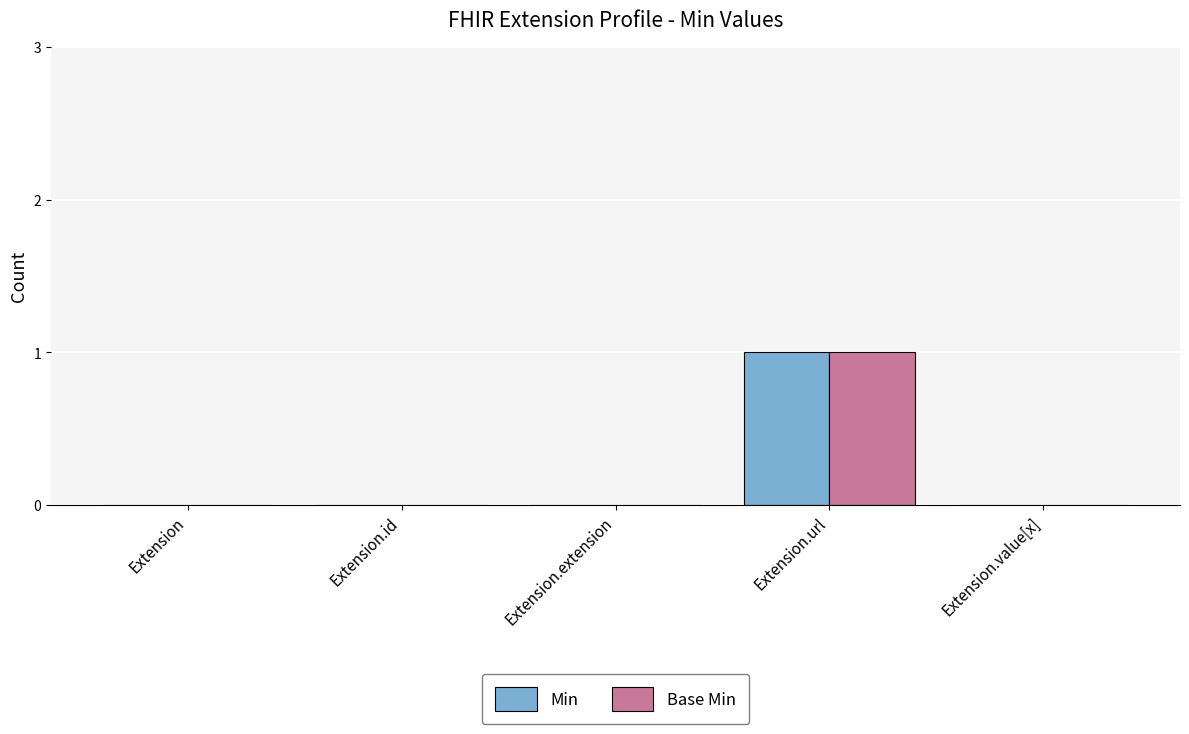

What is the maximum value shown in the chart?

1